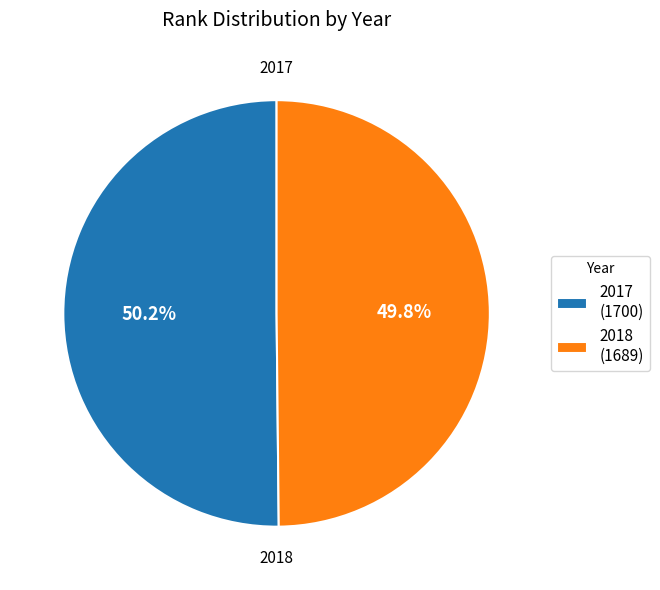

To the nearest percent, what percentage of the pie is 2018?

50%